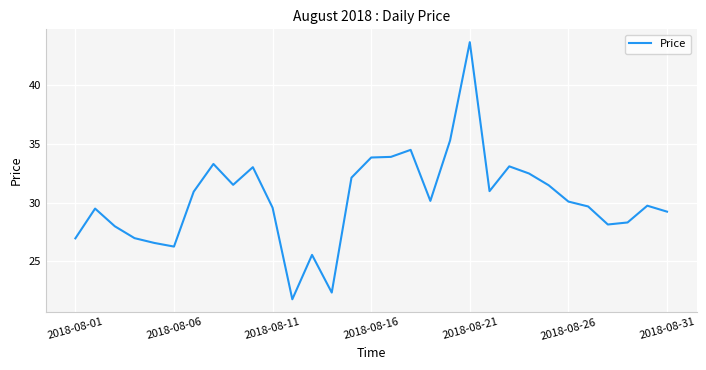

What is the average value?

30.3